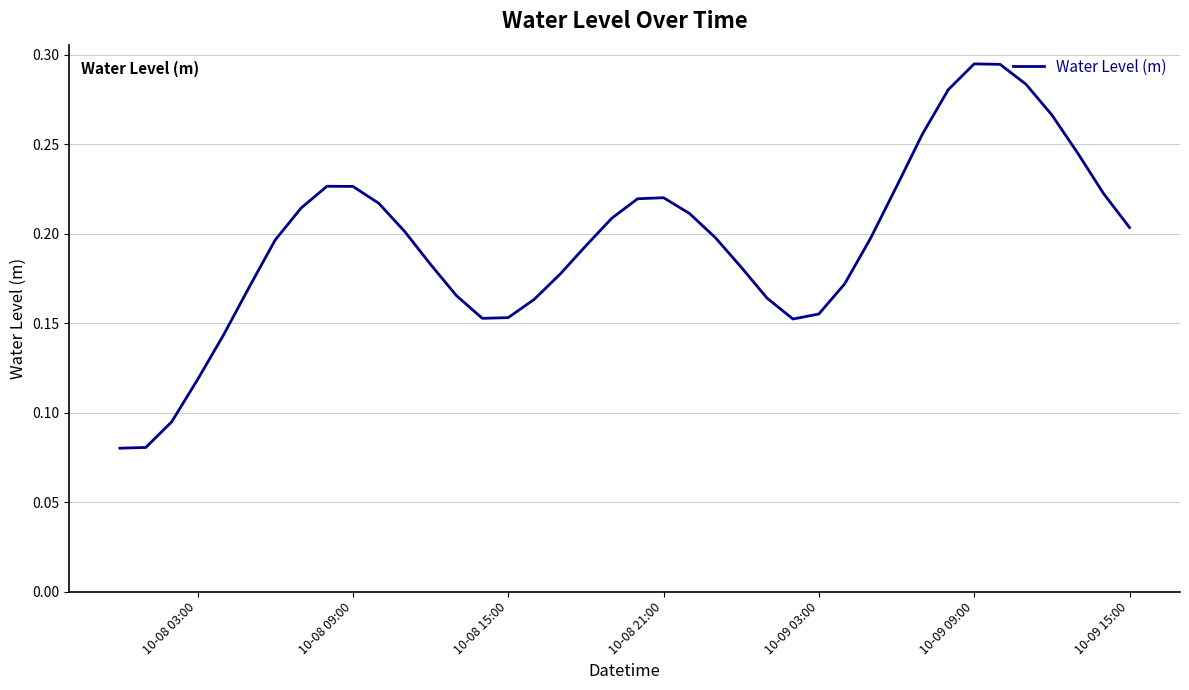

The chart shows a value of 0.5 at 10-09 09:00. True or false?

False